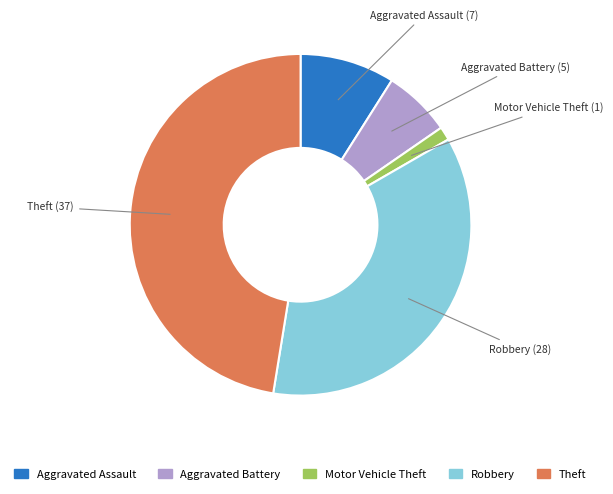

Do Theft and Motor Vehicle Theft together represent more than half of the pie?

No